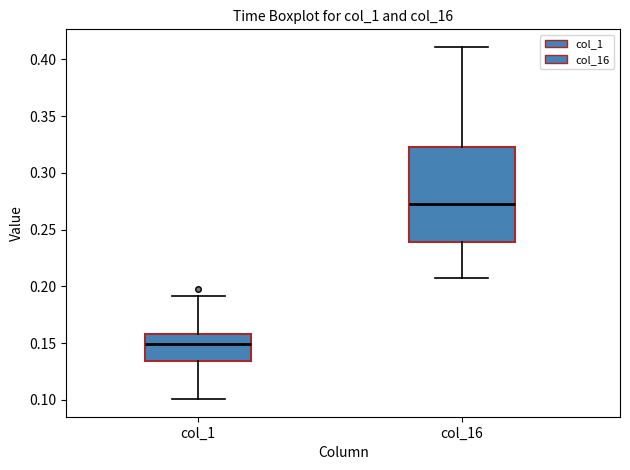

Which box has the highest median line?

col_16